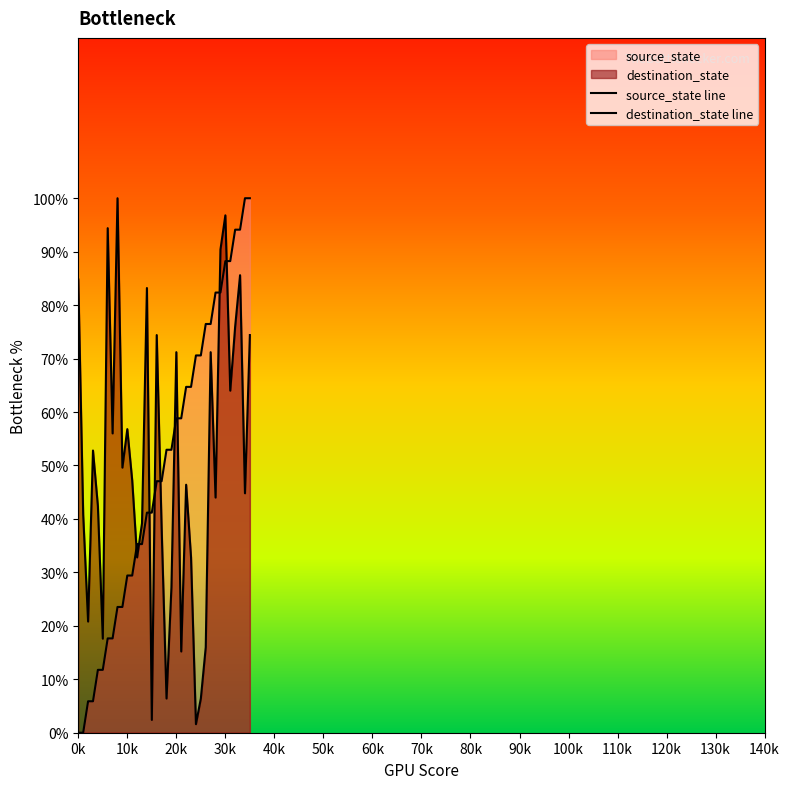

List the series in order of their overall mean, lowest first.

source_state line, destination_state line